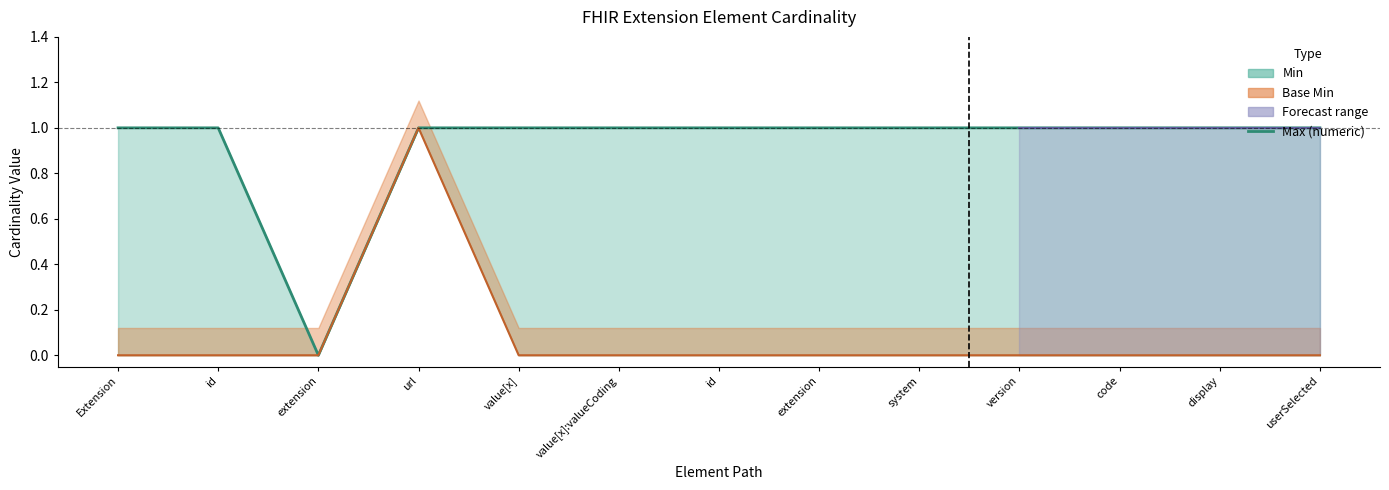

List the labels in order of value, smallest first.

extension, Extension, id, url, value[x], value[x]:valueCoding, id, extension, system, version, code, display, userSelected